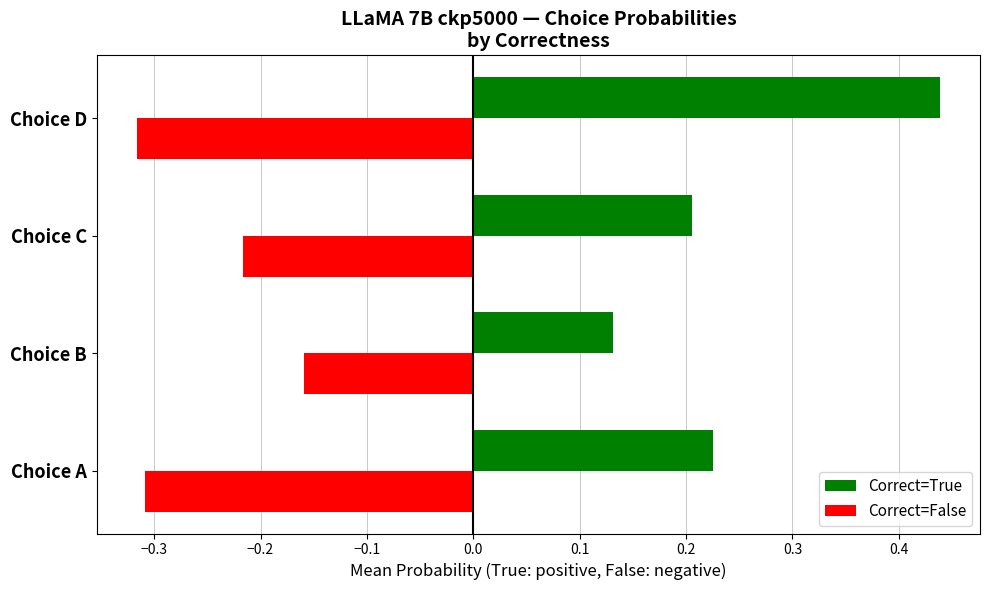

What is the average value of the Correct=True series?

0.3